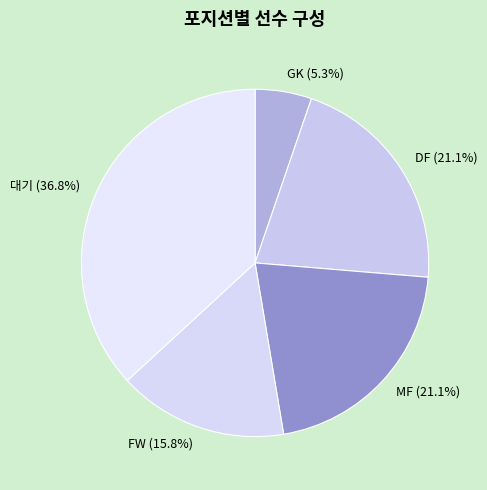

Count the number of slices in the pie.

5